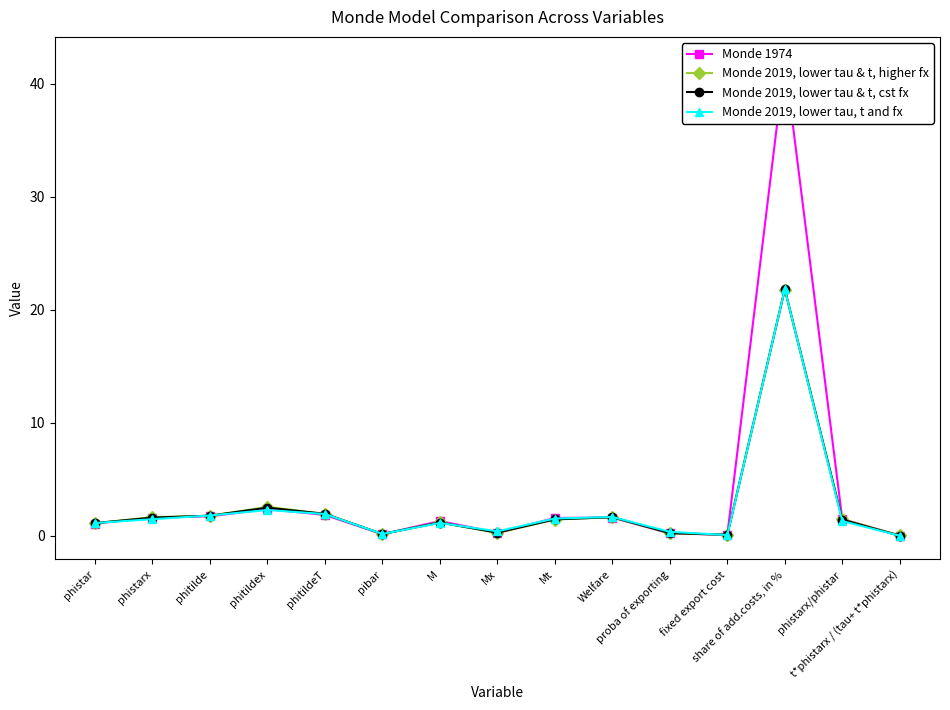

What is the value of the Monde 2019, lower tau & t, cst fx point at the 12th from the left?

0.1